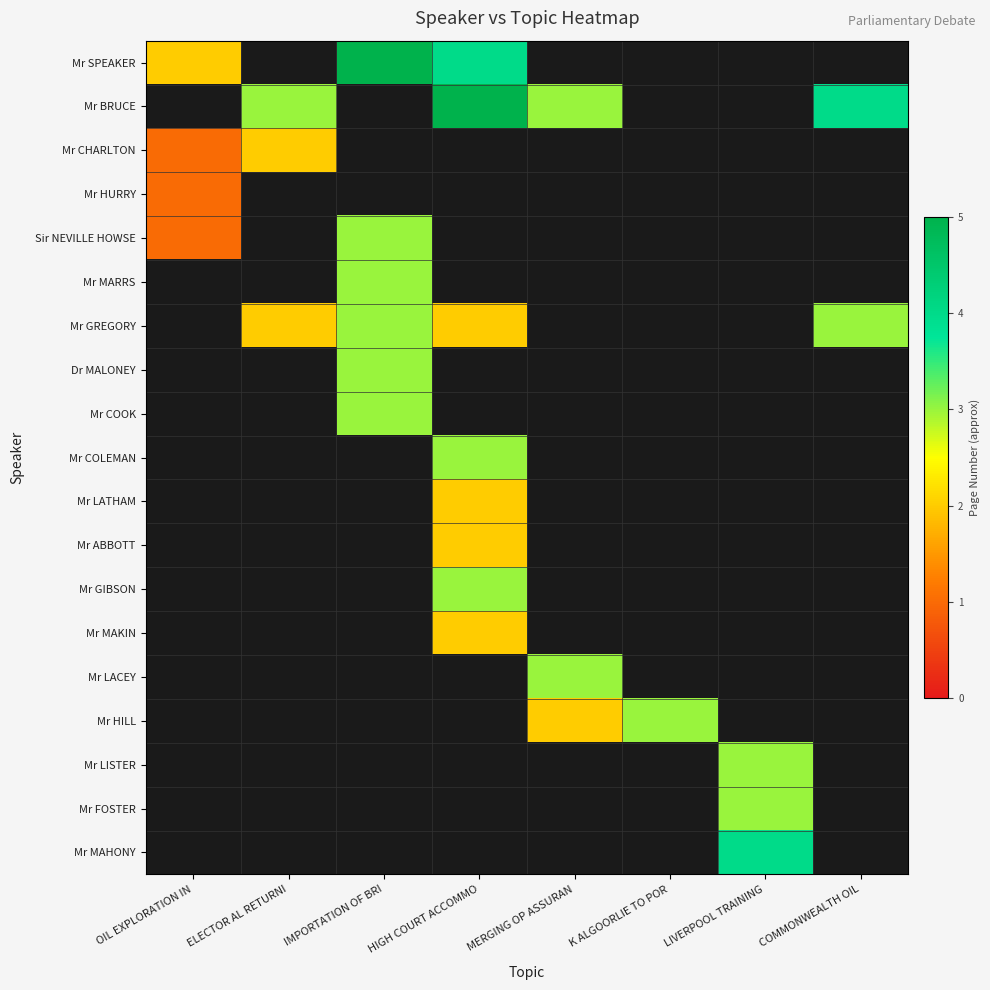

Is the value of Mr GREGORY at LIVERPOOL TRAINING greater than the value of Sir NEVILLE HOWSE at OIL EXPLORATION IN?

No